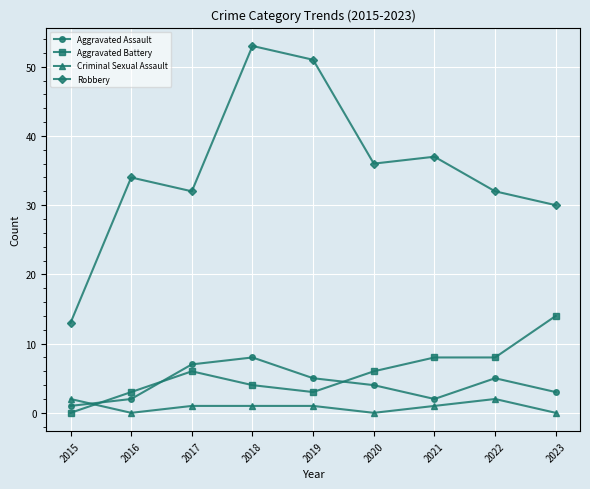

What value does the Aggravated Assault series have at 2018?

8